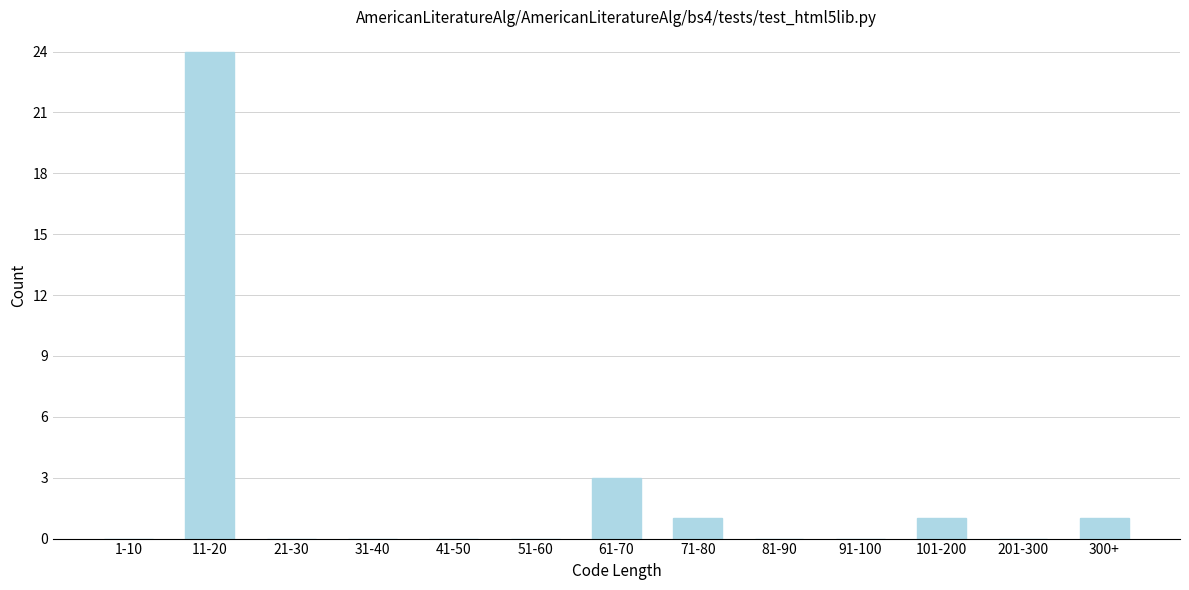

Reading left to right, what are all the values shown in this chart?

1-10=0	11-20=24	21-30=0	31-40=0	41-50=0	51-60=0	61-70=3	71-80=1	81-90=0	91-100=0	101-200=1	201-300=0	300+=1